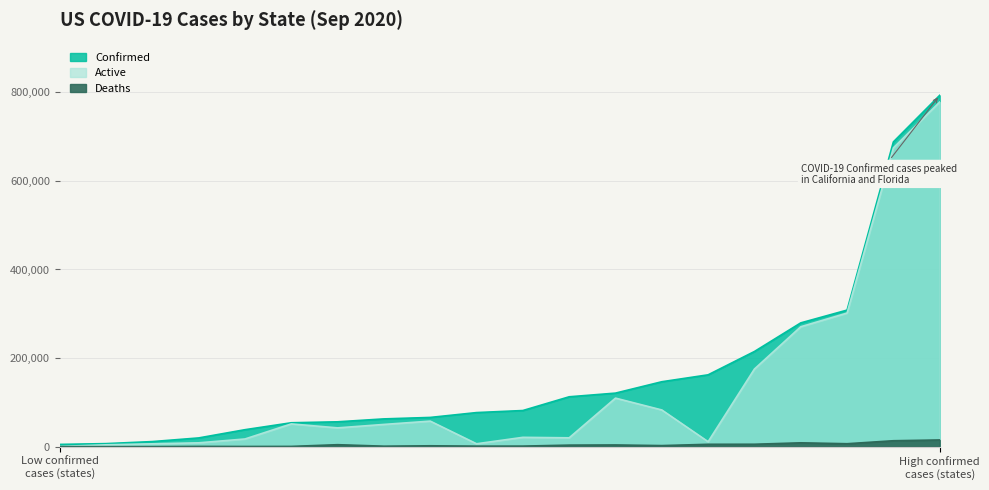

Reading left to right, extract all data points from this chart.

Confirmed: Alabama=146584	Alaska=6936	Arizona=214846	Arkansas=76981	California=793065	Colorado=66033	Connecticut=56160	Delaware=19761	Florida=687909	Georgia=308294	Hawaii=11522	Idaho=38347	Illinois=279453	Indiana=112626	Iowa=81618	Kansas=54000	Kentucky=62731	Louisiana=162214	Maine=5146	Maryland=120912
Active: Alabama=82895	Alaska=4223	Arizona=175295	Arkansas=6588	California=777876	Colorado=57702	Connecticut=42460	Delaware=8722	Florida=674493	Georgia=301621	Hawaii=6514	Idaho=17411	Illinois=270731	Indiana=20034	Iowa=21109	Kansas=51416	Kentucky=50251	Louisiana=11256	Maine=599	Maryland=109623
Deaths: Alabama=2457	Alaska=45	Arizona=5498	Arkansas=1209	California=15189	Colorado=2025	Connecticut=4496	Delaware=628	Florida=13416	Georgia=6673	Hawaii=120	Idaho=451	Illinois=8722	Indiana=3520	Iowa=1293	Kansas=614	Kentucky=1119	Louisiana=5388	Maine=140	Maryland=3895